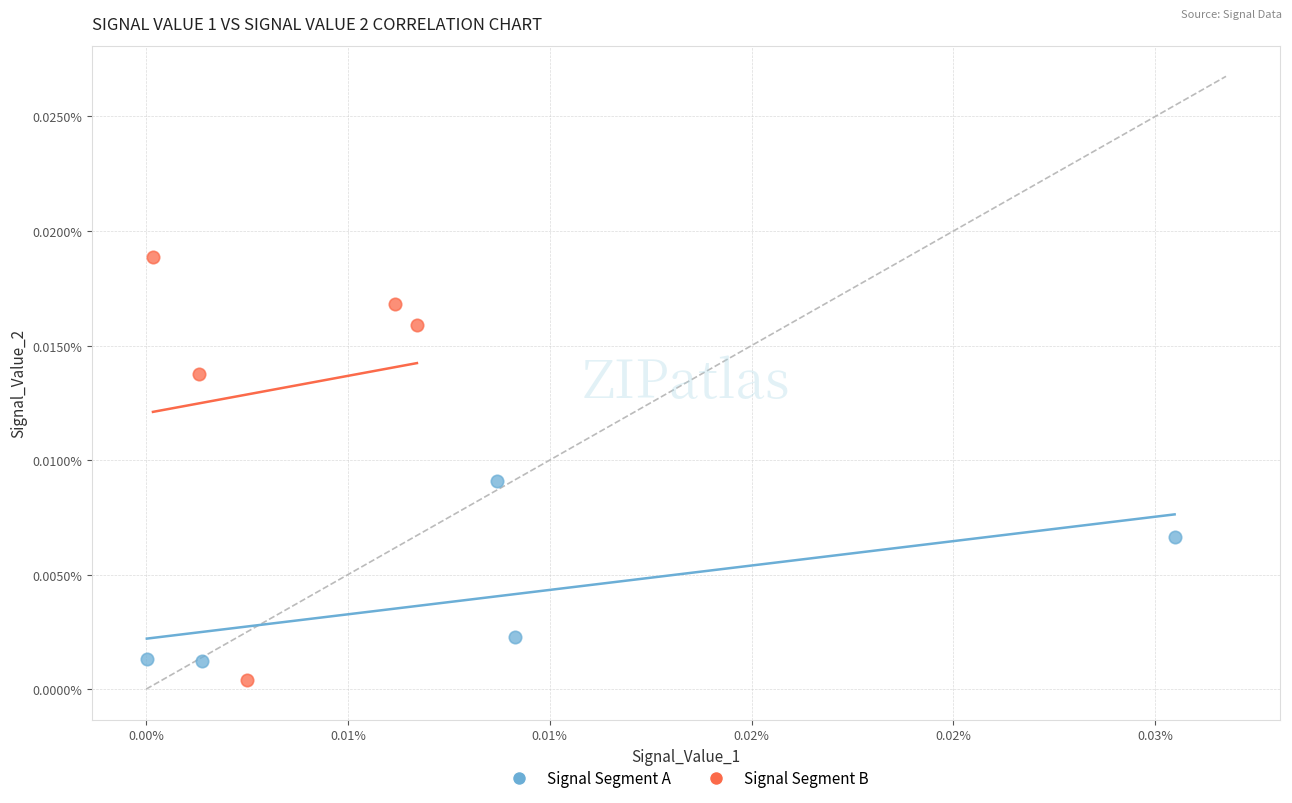

What are all the series names shown in the legend?

Signal Segment A, Signal Segment B